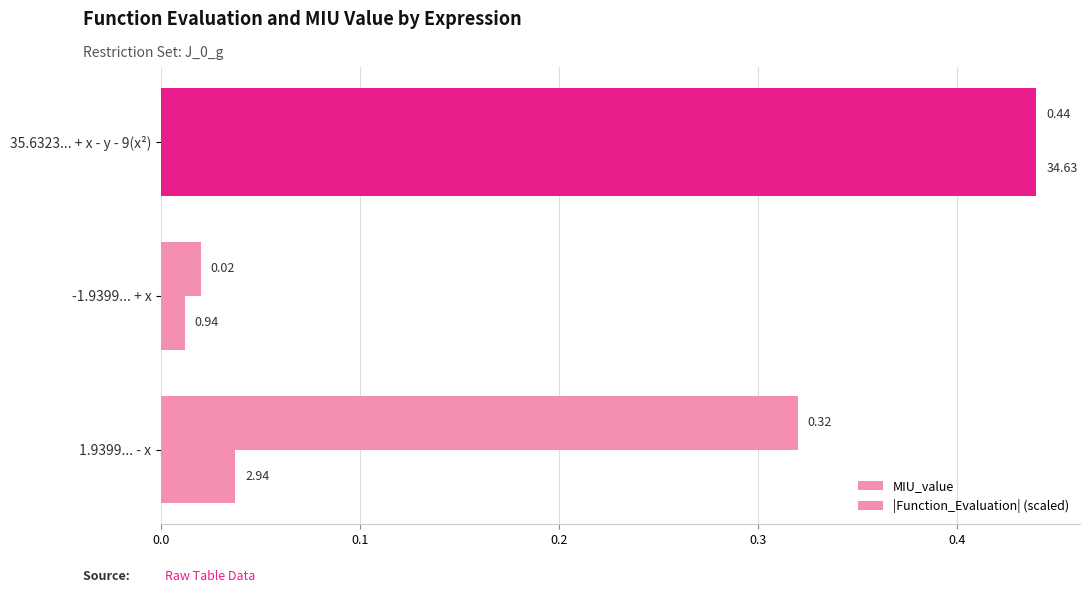

List the series in order of their peak value, highest first.

MIU_value, |Function_Evaluation| (scaled)